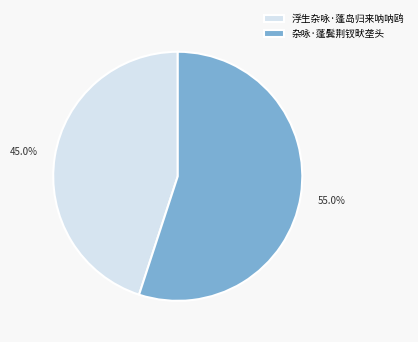

How much of the chart is everything except 杂咏·蓬鬓荆钗畎垄头?

45.0%